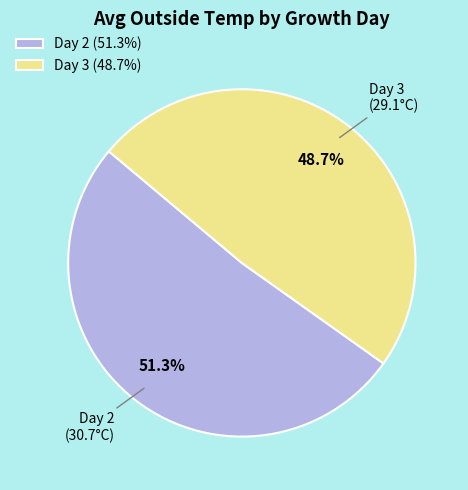

What is the ratio of the value at Day 3 (48.7%) to the value at Day 2 (51.3%)?

0.9